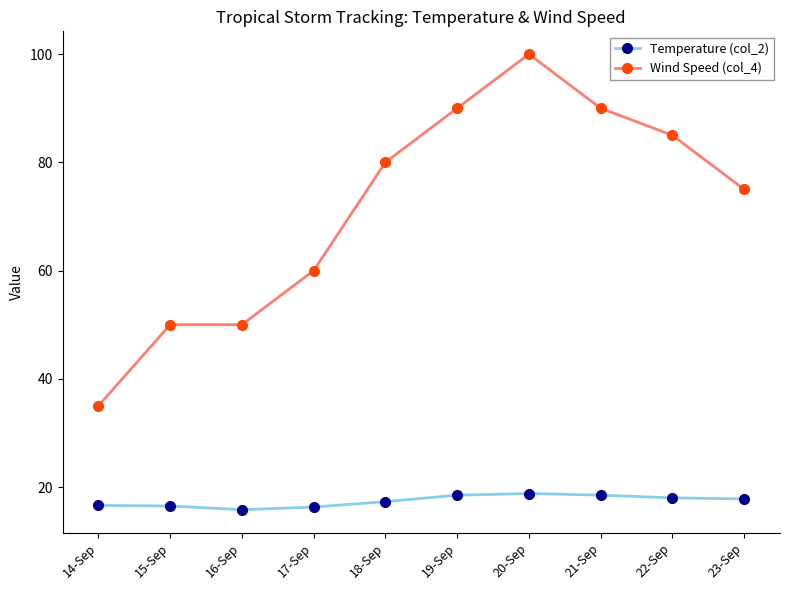

How many data points in Wind Speed (col_4) are less than 80?

5